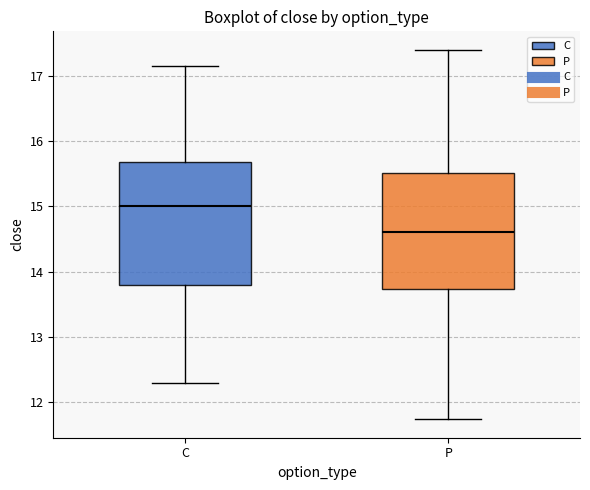

Reading left to right, transcribe this box plot: for each box, give where its median line is, the range the box spans, and where its two whiskers end, as read against the y-axis. The values are not printed on the chart, so give them approximately, as read against the axis.

C: median 15.0, box 13.8 to 15.7, whiskers 12.3 to 17.2
P: median 14.6, box 13.7 to 15.5, whiskers 11.7 to 17.4